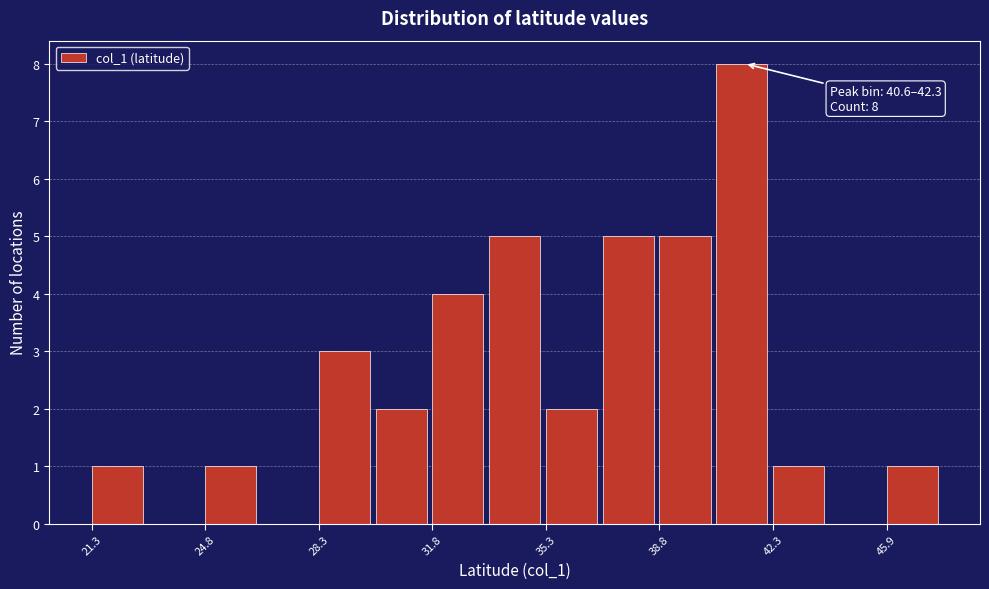

Read against the x-axis, roughly where is the centre of the tallest bar?

41.5